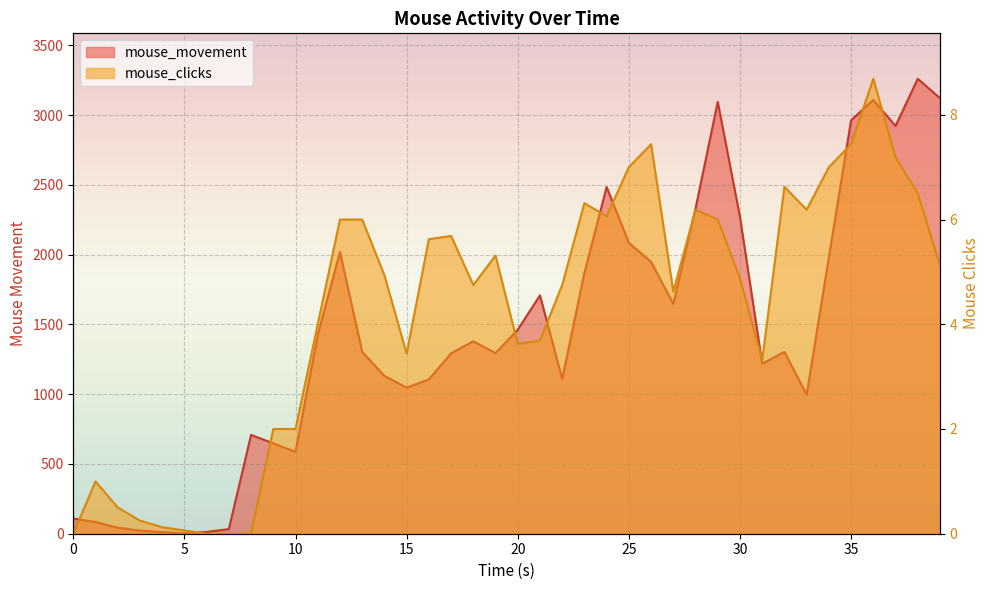

What is the value of the mouse_movement point at the 19th from the left?

1378.6